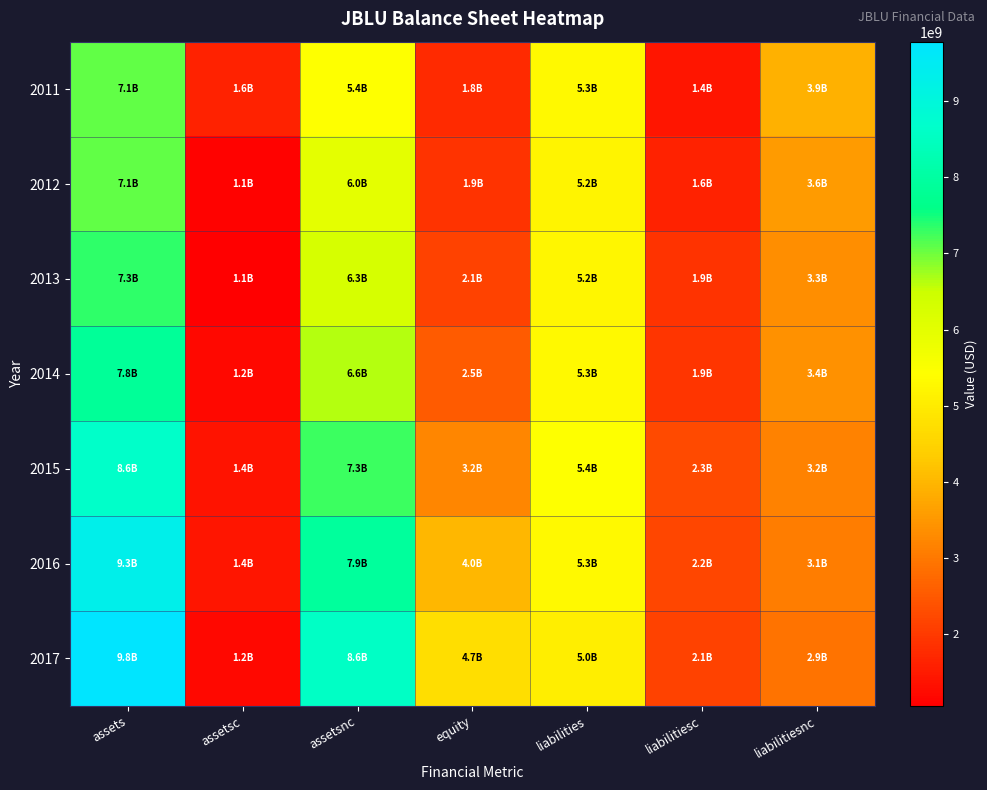

Which series has the largest range (max minus min)?

2017